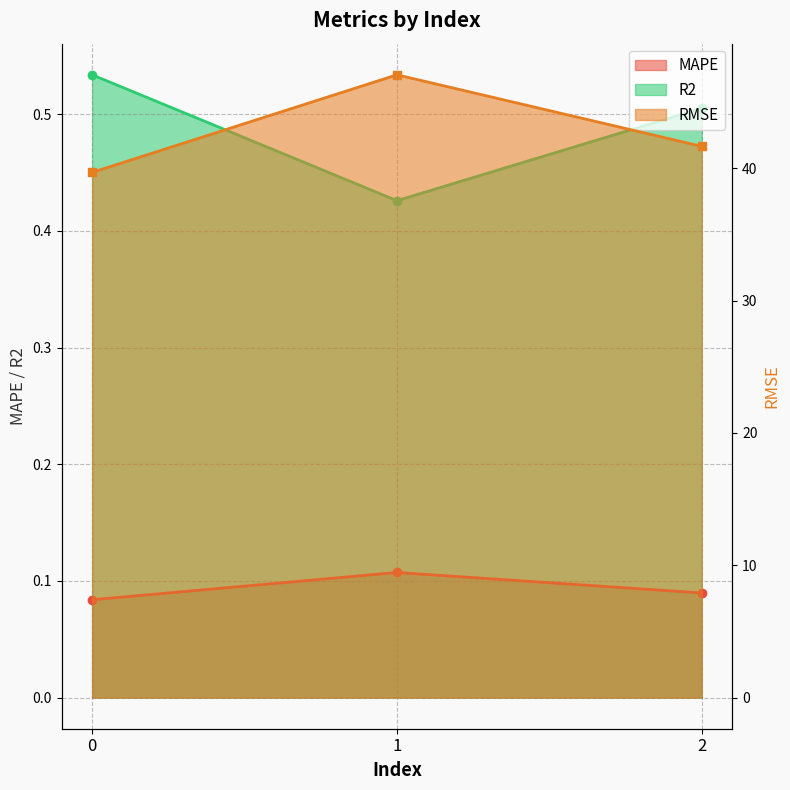

At which label is R2 closest to 0?

1